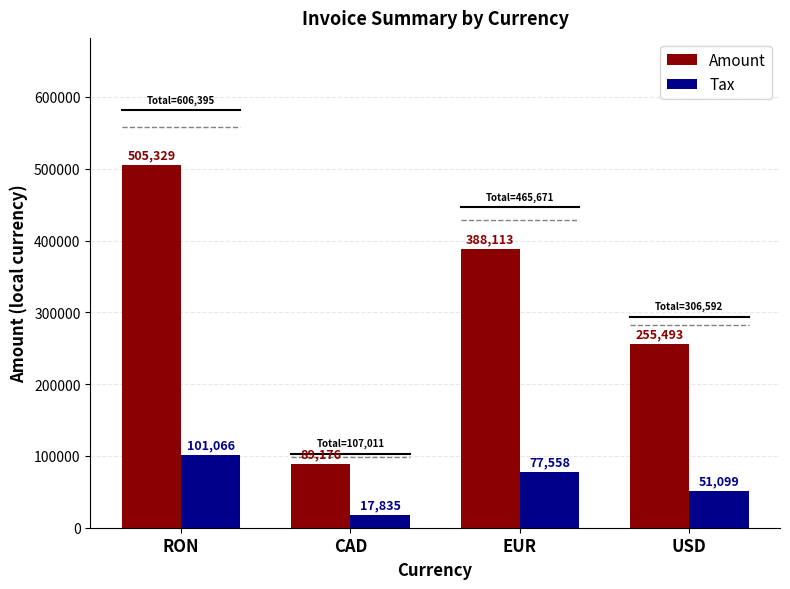

What is the value of the Amount bar at the 4th from the left?

255493.0